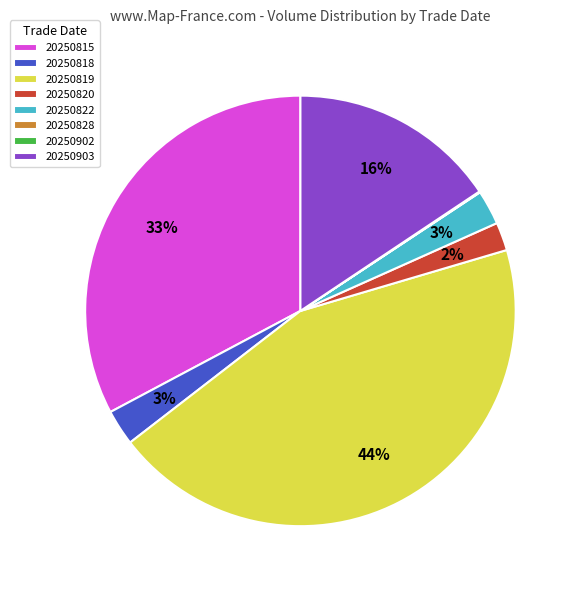

Is there any slice that represents more than half of the pie?

No